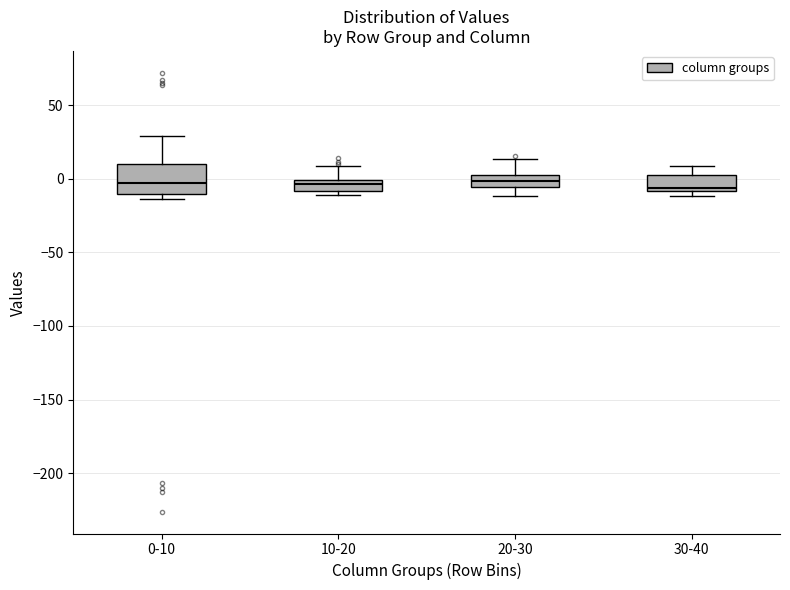

Which box is the tallest, from its lower edge to its upper edge?

0-10